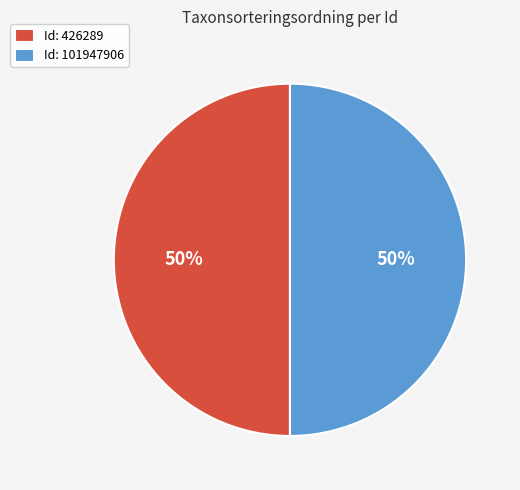

To the nearest percent, what is the average slice percentage?

50%